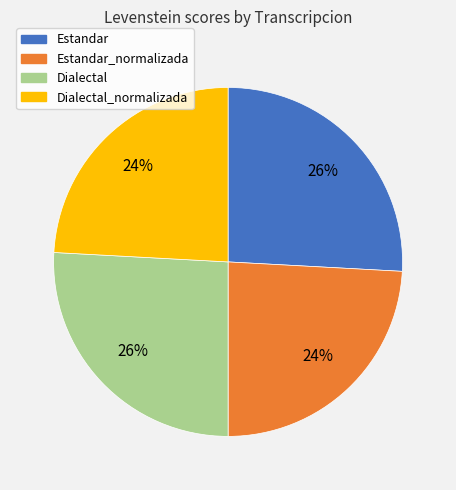

To the nearest percent, what is the difference between the largest and smallest slice percentages?

2%